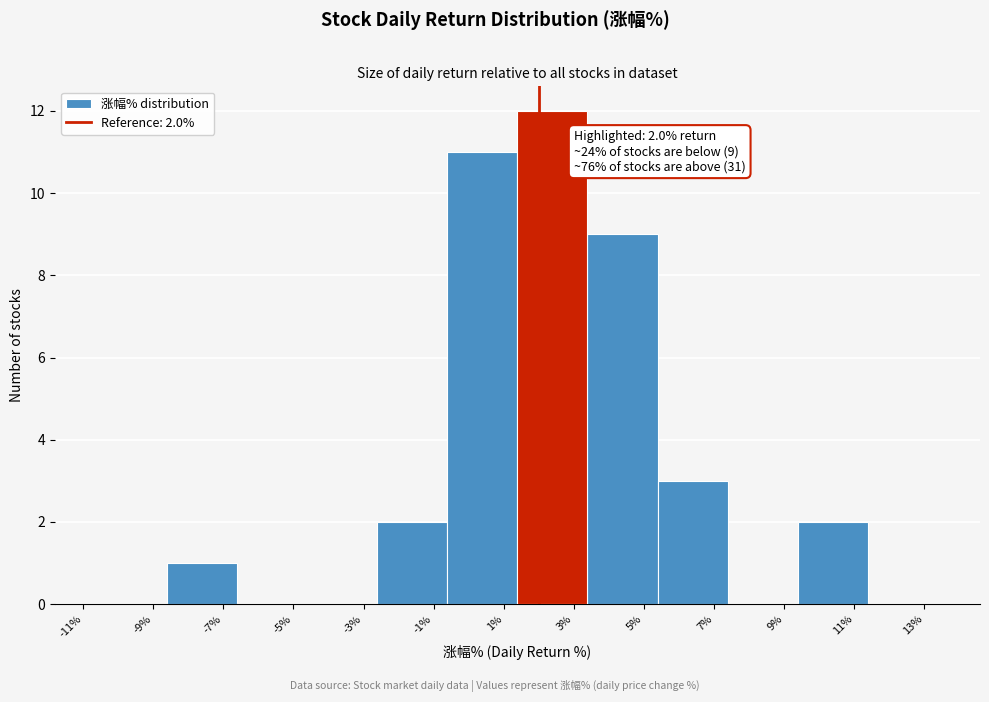

Over which range of the x-axis is the bar tallest?

1.4 to 3.4